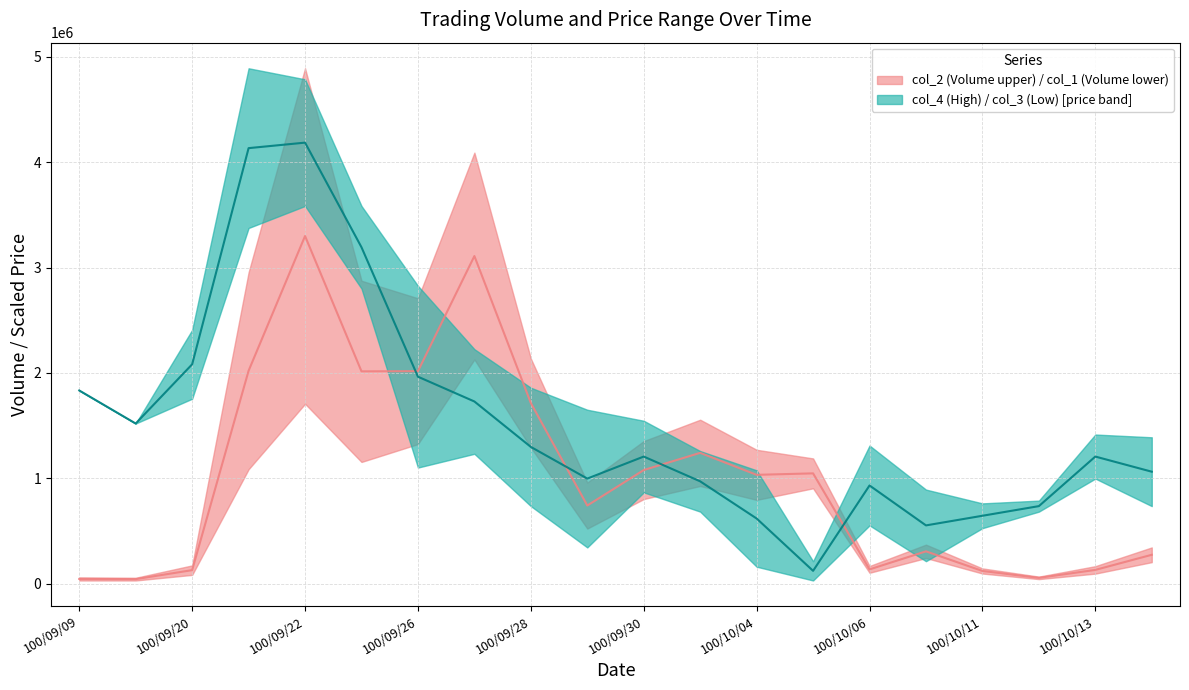

What position from the right is 100/09/30?

10